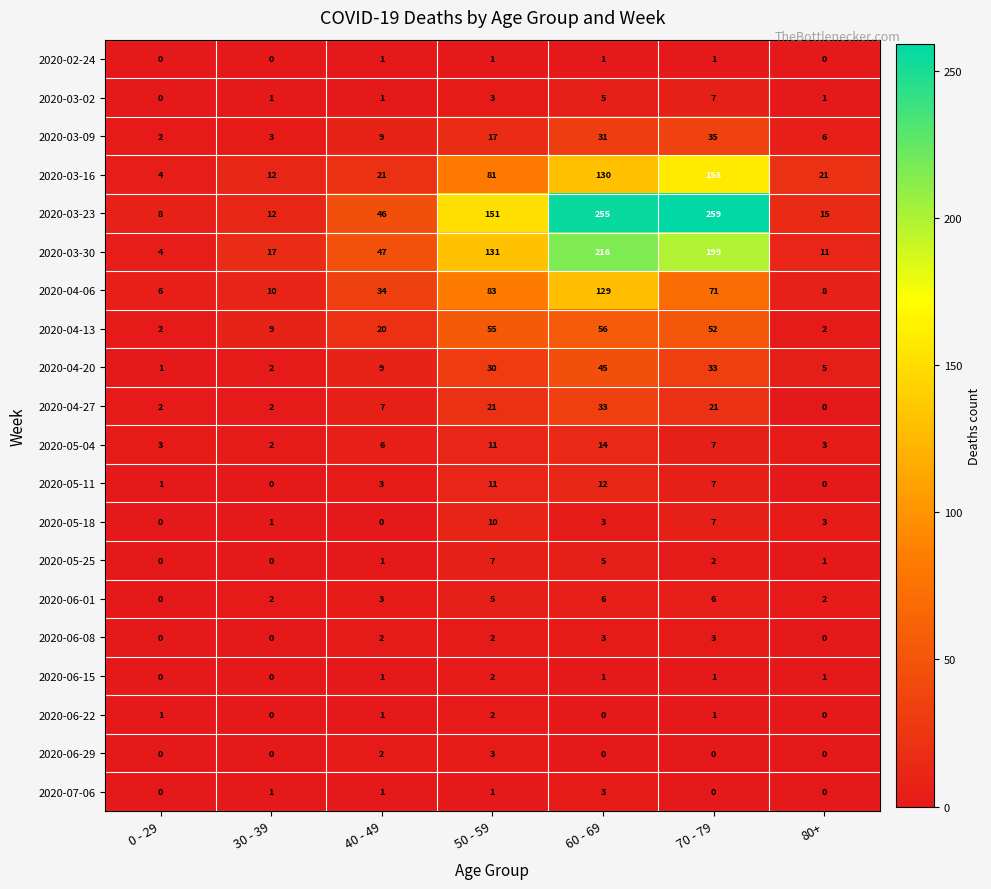

What is the difference between the 2020-03-30 values at 80+ and 0 - 29?

7